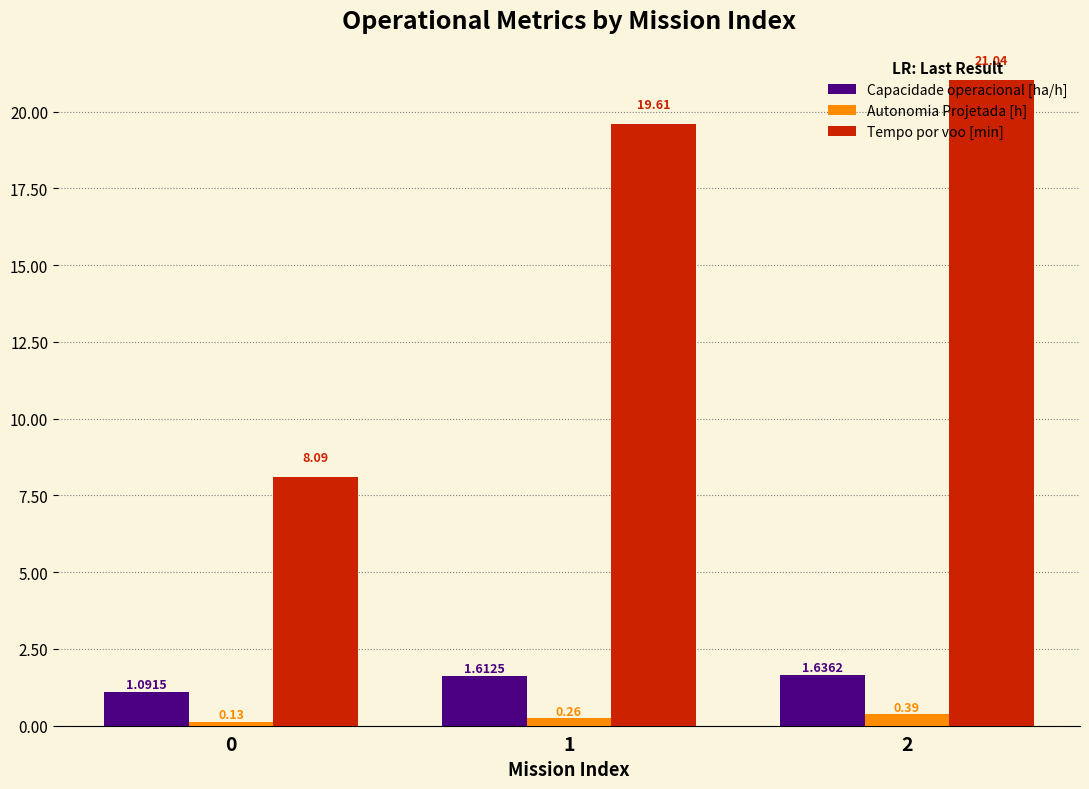

At how many categories does at least one series exceed 11?

2